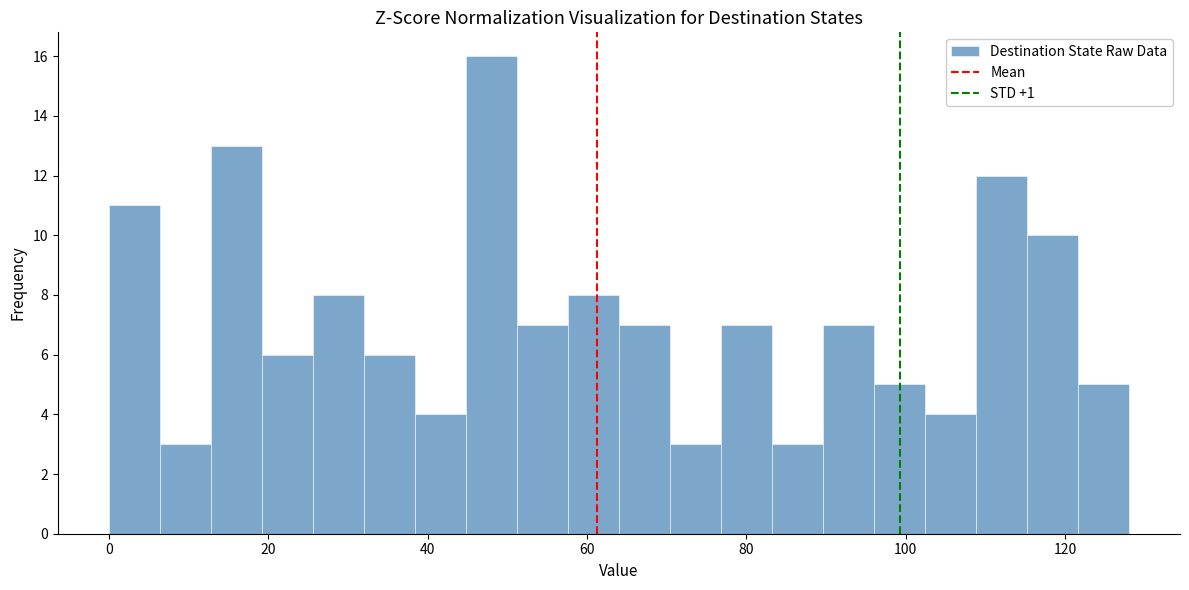

Around what value on the x-axis is the tallest bar? Give the approximate position of its centre, as read against the axis.

48